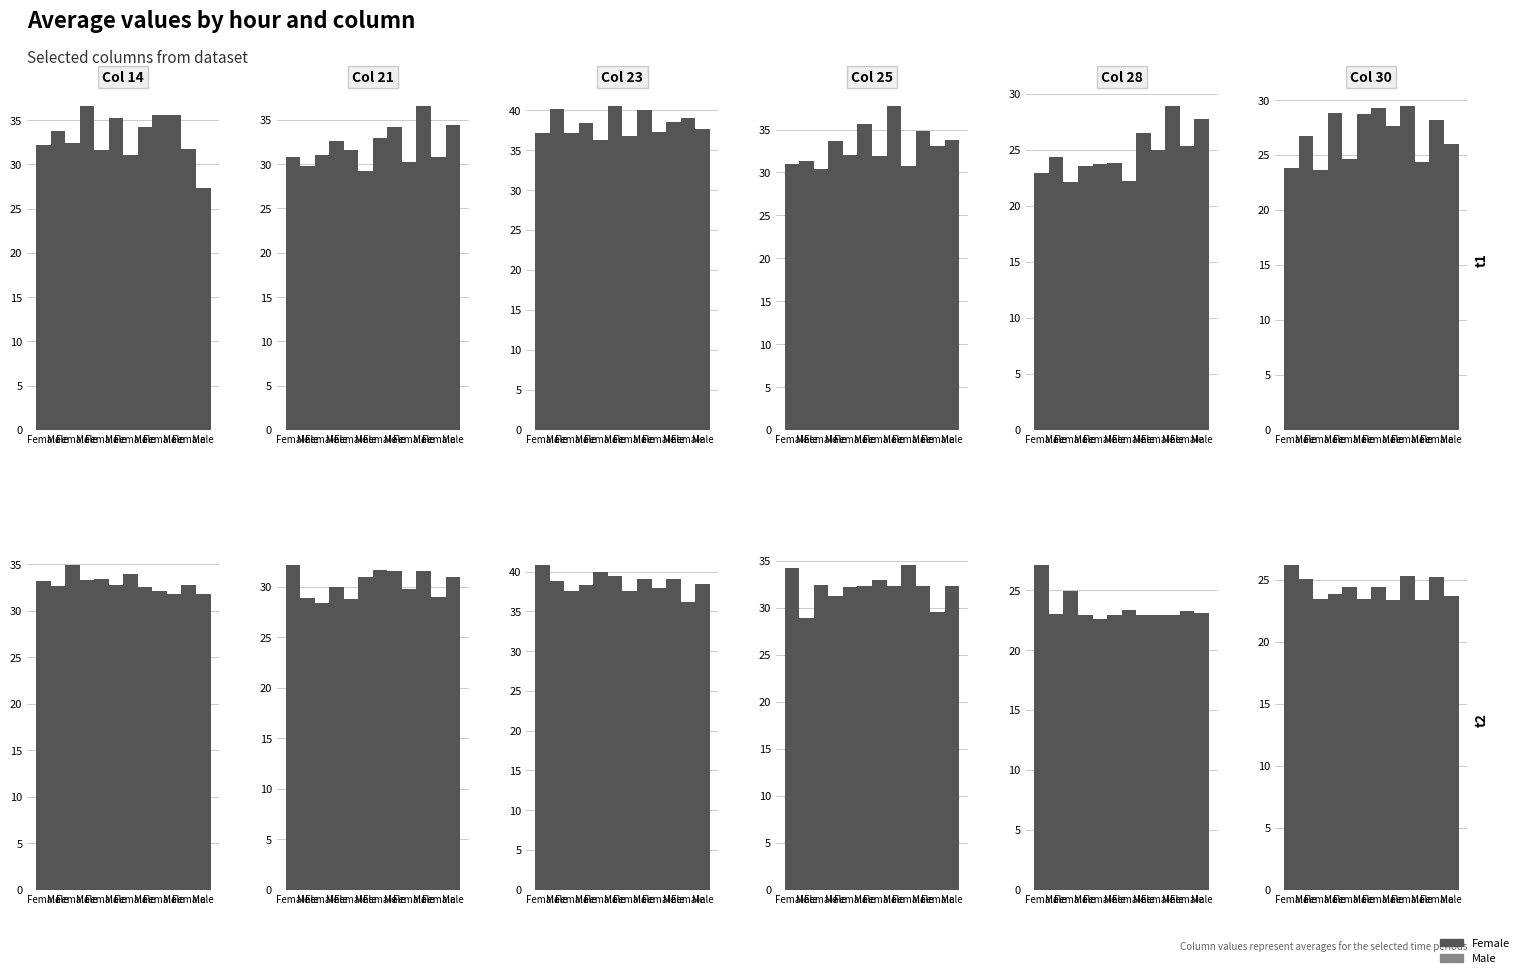

What is the value of the Female bar at the 6th from the left?

26.2